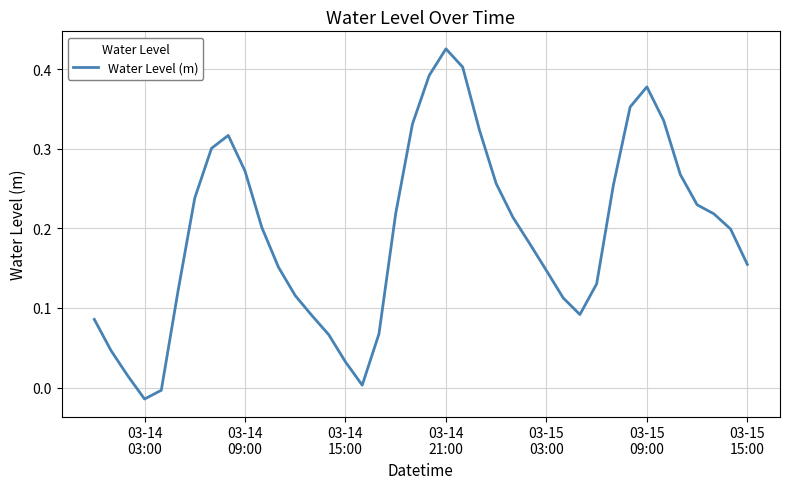

How many lines are shown in the chart?

1